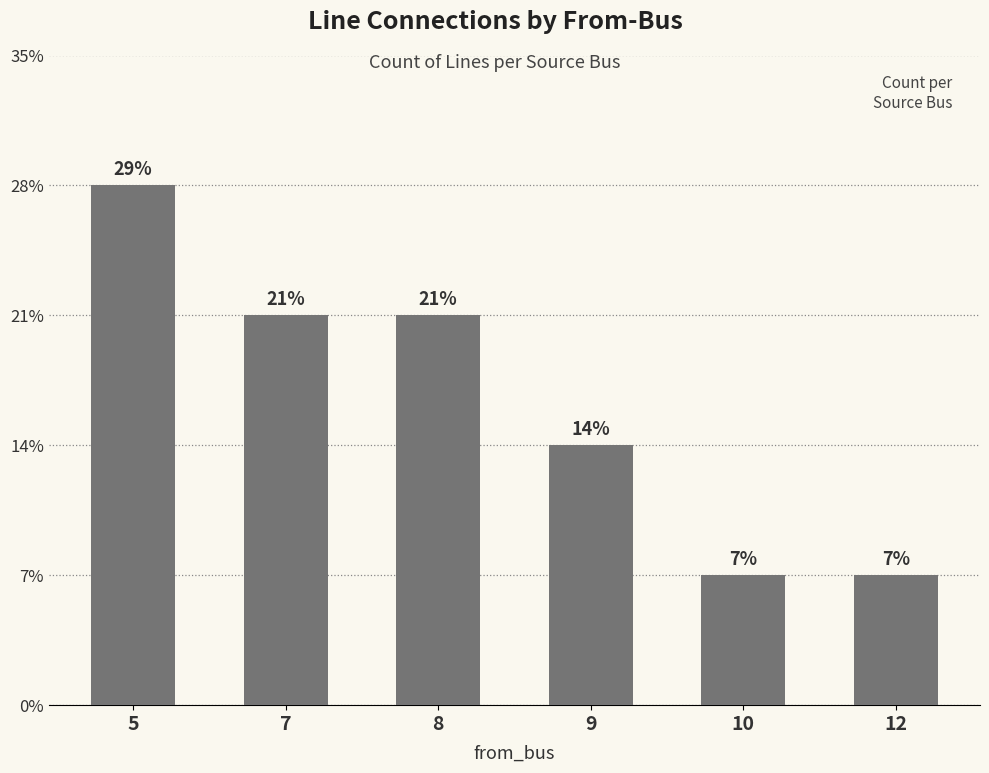

What is the value of the 6th bar from the left?

1